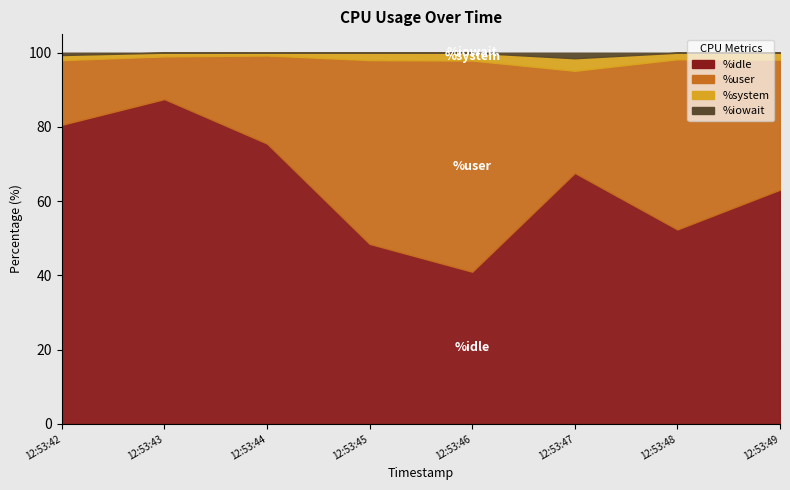

What is the average value of the %system series?

1.8